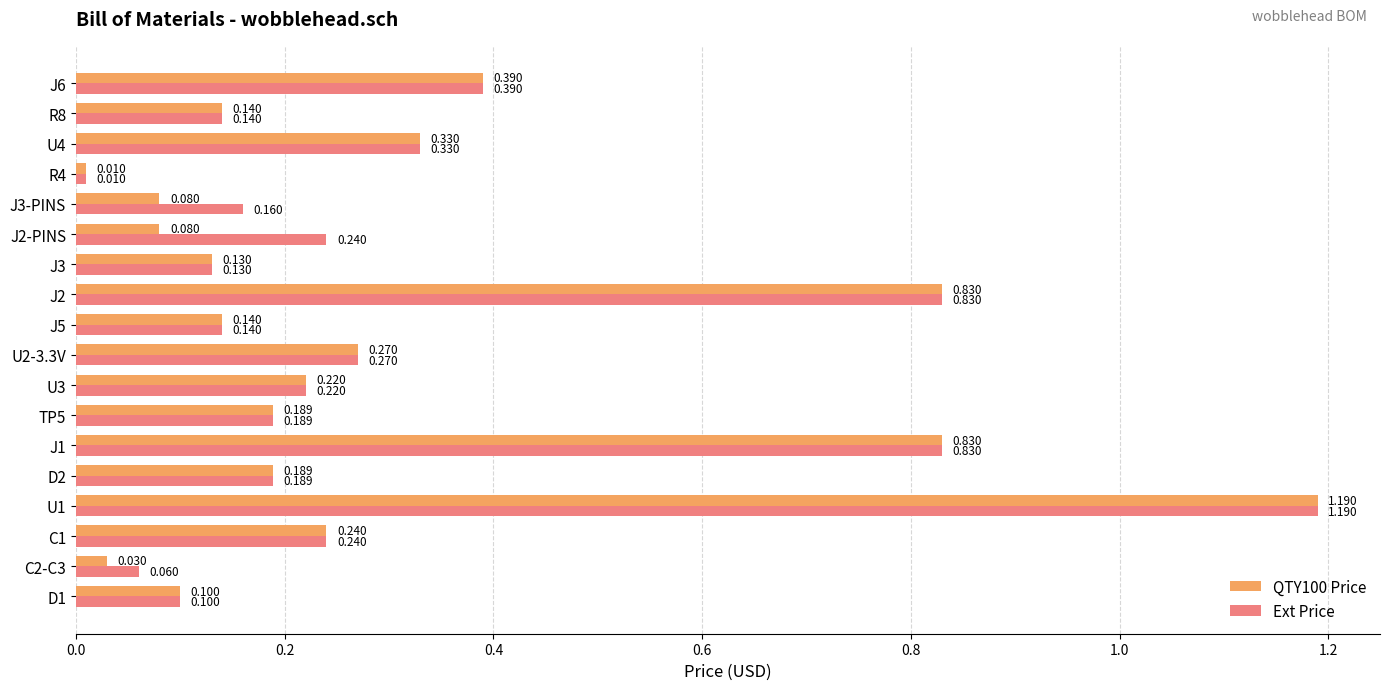

Is the value of QTY100 Price at J3-PINS greater than the value of Ext Price at D1?

No